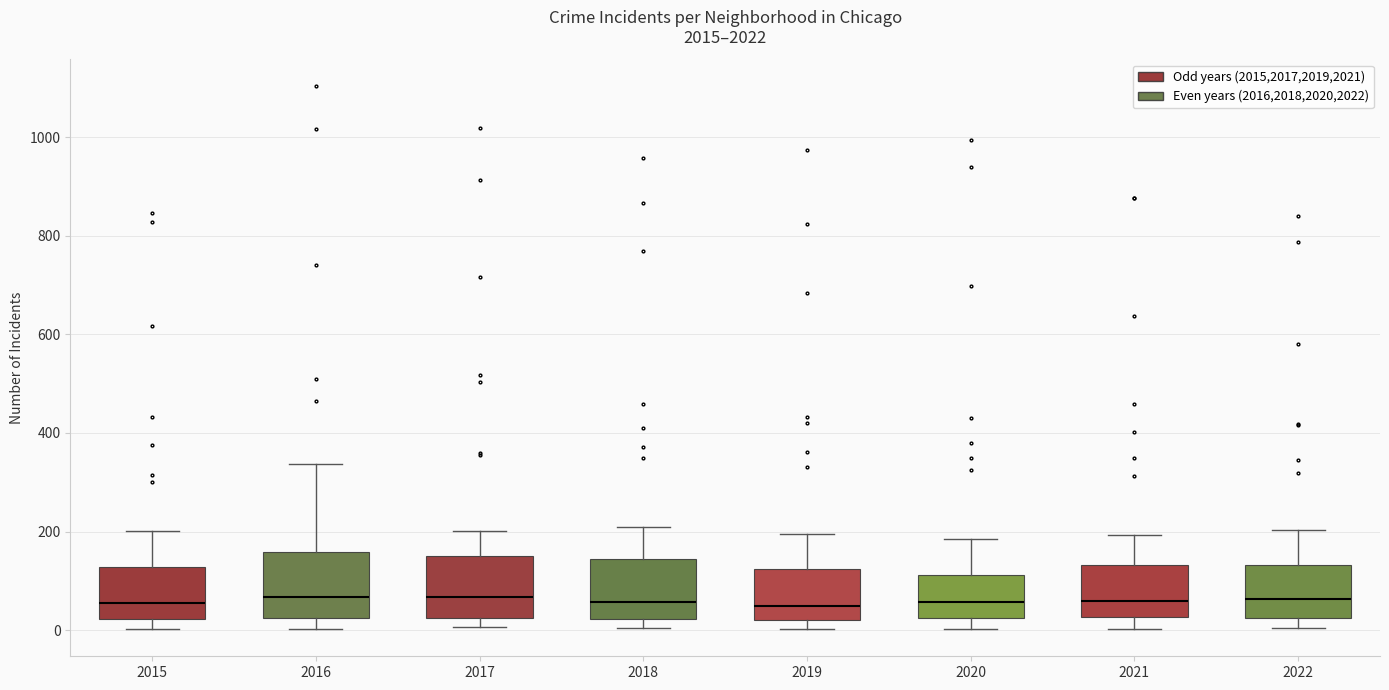

Reading left to right, read every box against the y-axis: the position of its median line, the range the box covers, and the ends of its whiskers. The values are not printed on the chart, so give them approximately, as read against the axis.

2015: median 60, box 20 to 120, whiskers 0 to 200
2016: median 60, box 20 to 160, whiskers 0 to 340
2017: median 60, box 20 to 140, whiskers 0 to 200
2018: median 60, box 20 to 140, whiskers 0 to 200
2019: median 40, box 20 to 120, whiskers 0 to 200
2020: median 60, box 20 to 120, whiskers 0 to 180
2021: median 60, box 20 to 140, whiskers 0 to 200
2022: median 60, box 20 to 140, whiskers 0 to 200